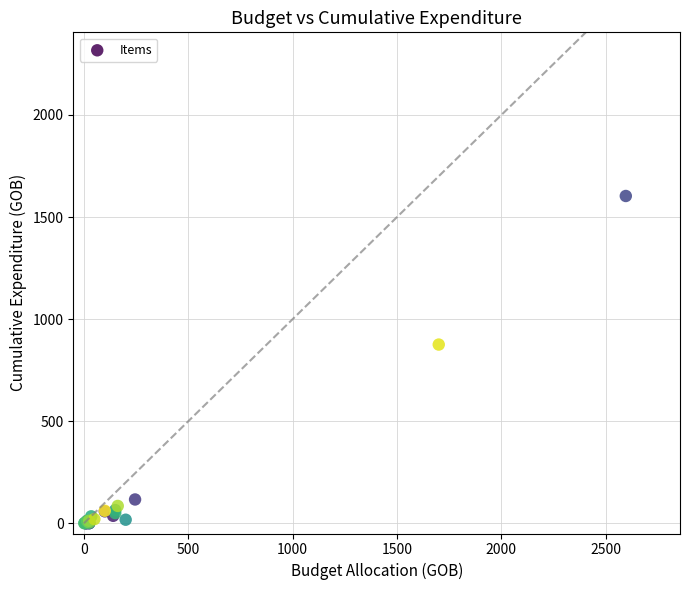

What Y value in the scatter plot is closest to 801?

875.5